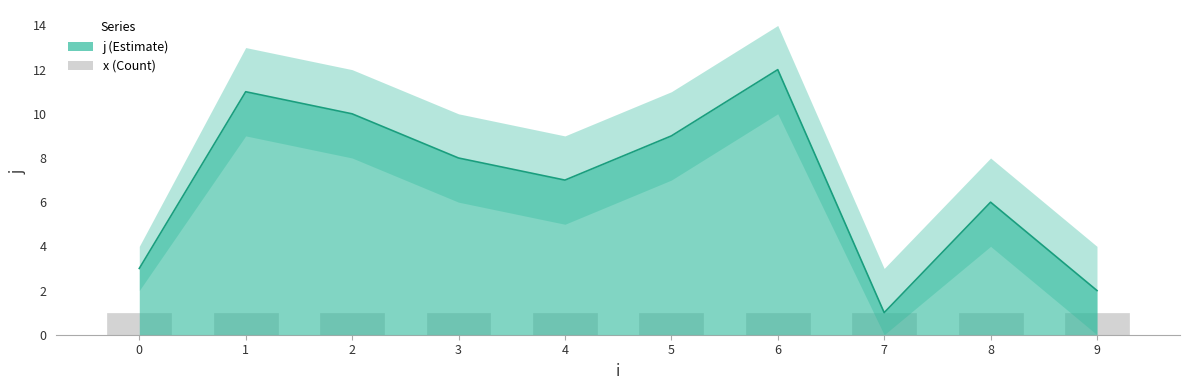

At which label does j first exceed 8?

1